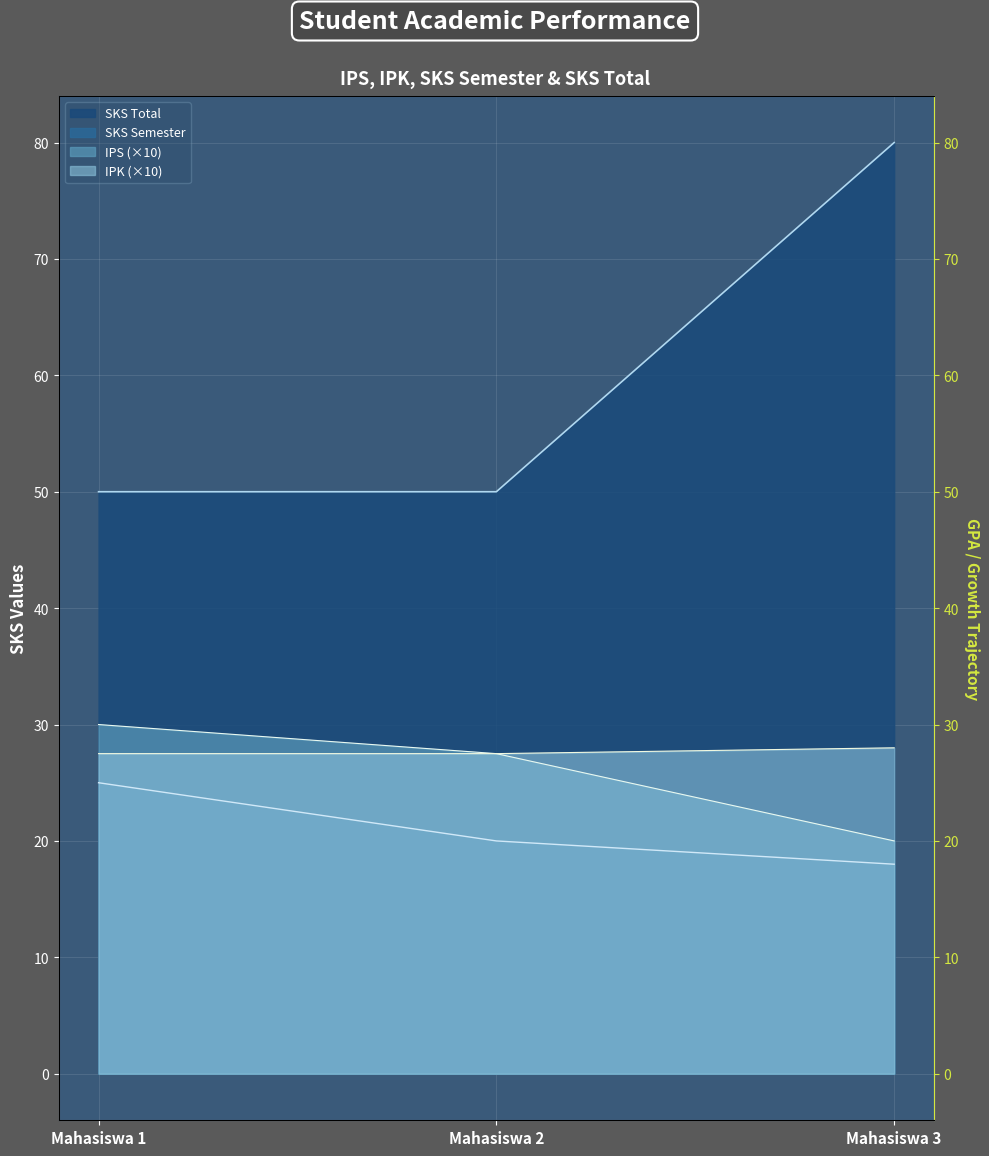

At which label does SKS Total reach its peak?

Mahasiswa 3